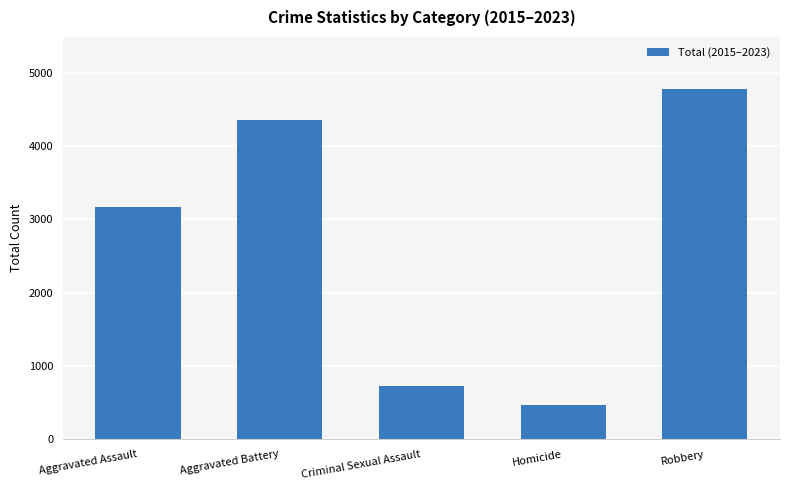

What is the greatest value displayed?

4772